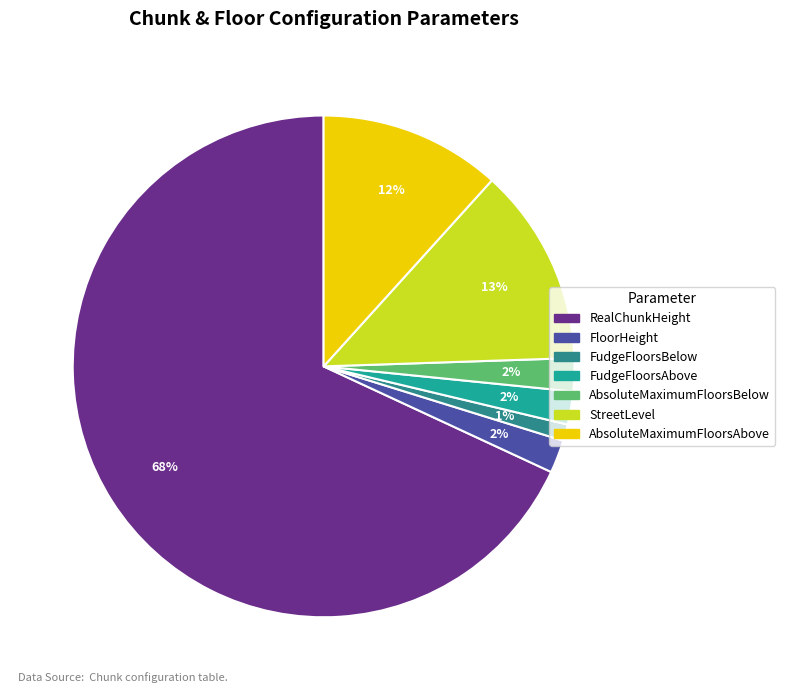

How many slices are in this pie chart?

7